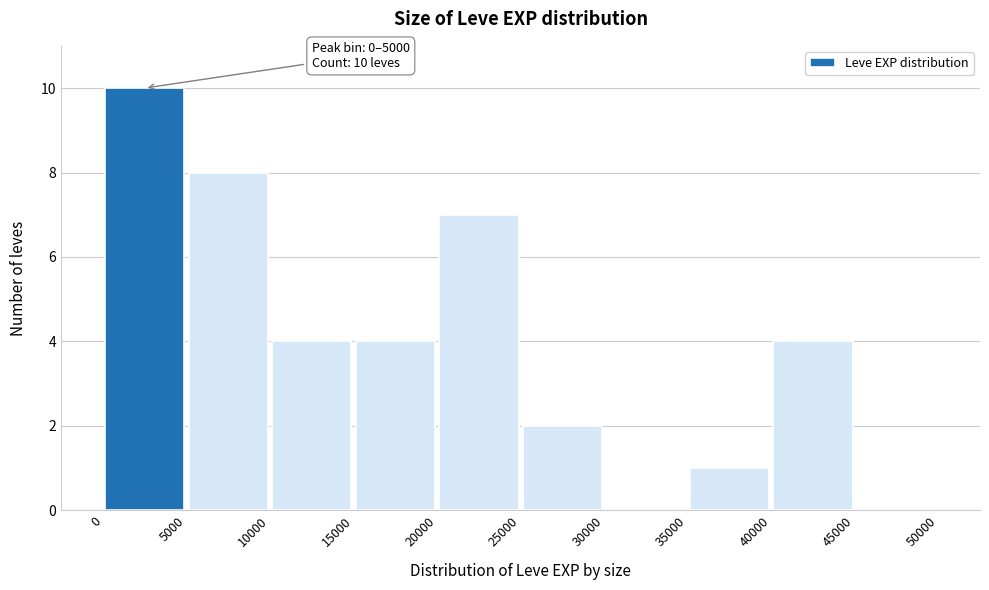

Which range on the x-axis has the tallest bar?

0 to 5000